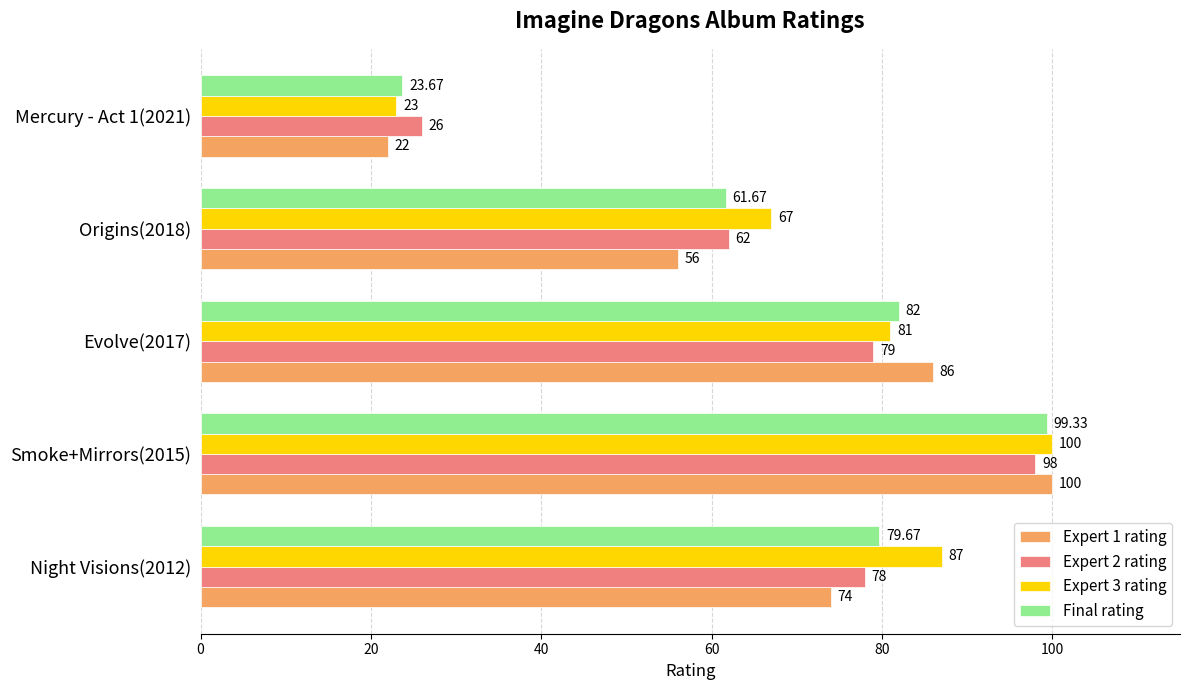

Between Night Visions(2012) and Evolve(2017), which series saw the biggest shift?

Expert 1 rating